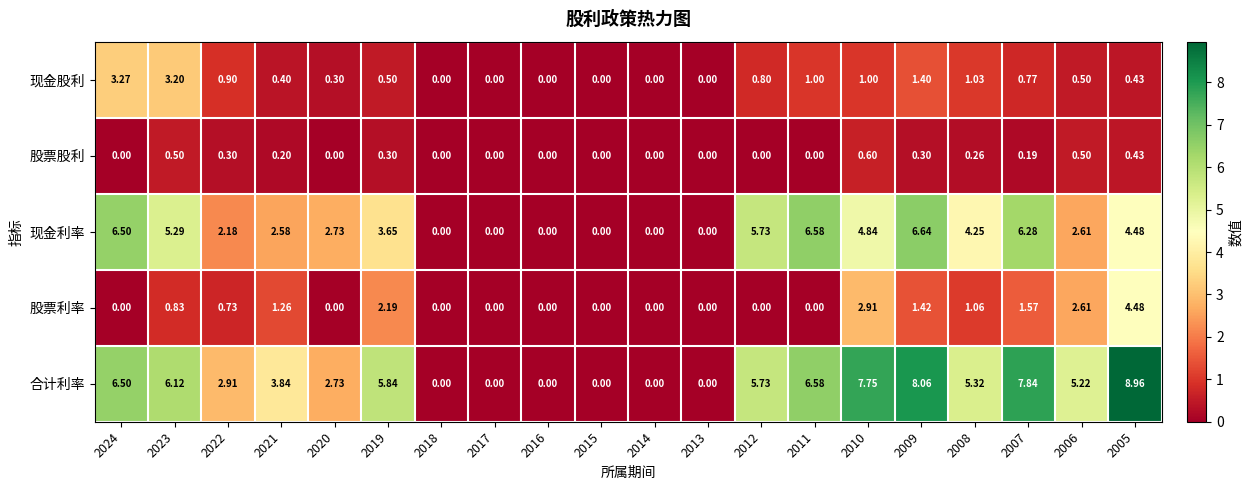

Between 2019 and 2018, which series saw the biggest shift?

合计利率